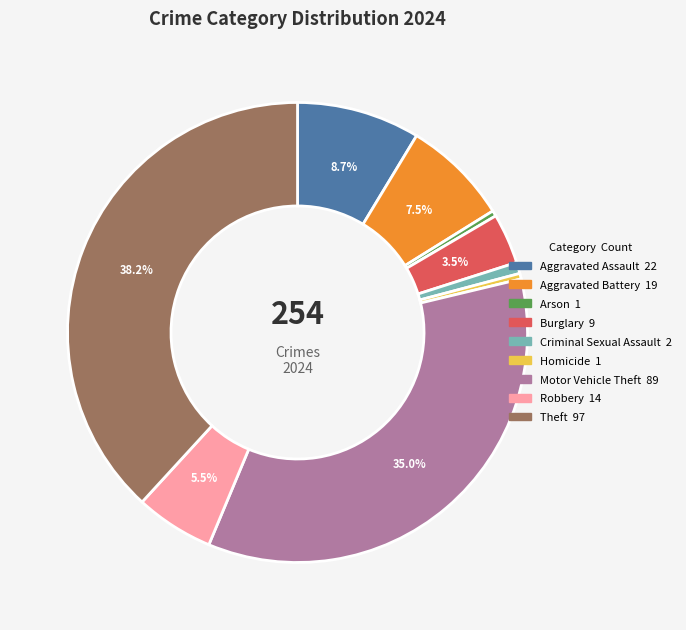

The Burglary slice represents 15% of the pie. True or false?

False